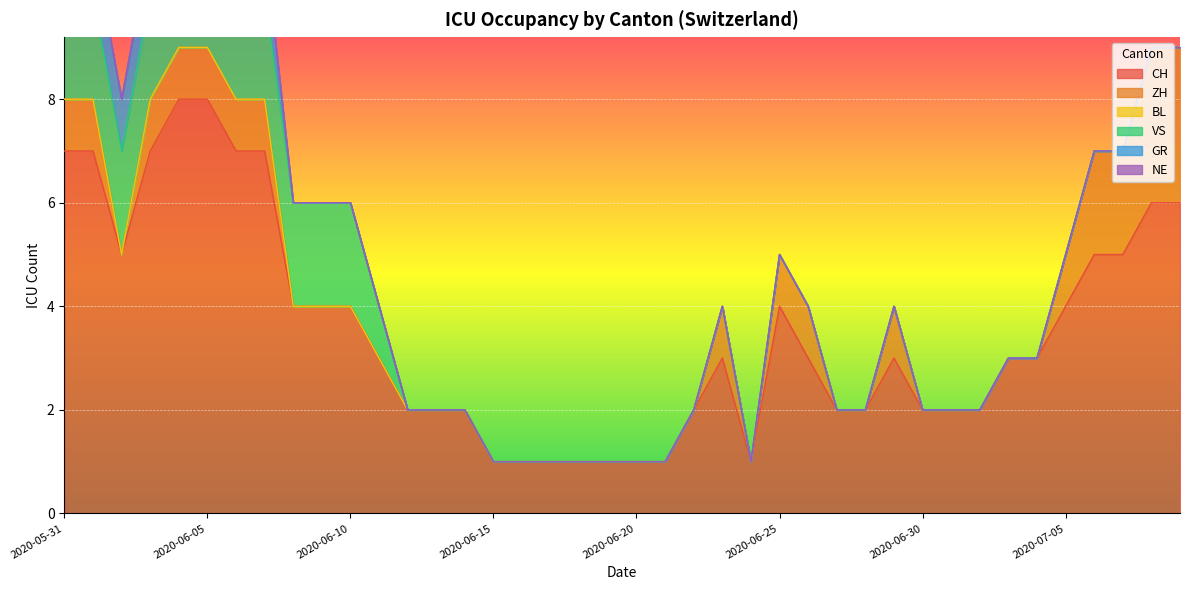

At 2020-06-09, list the series in order from smallest to largest.

ZH, BL, GR, NE, VS, CH